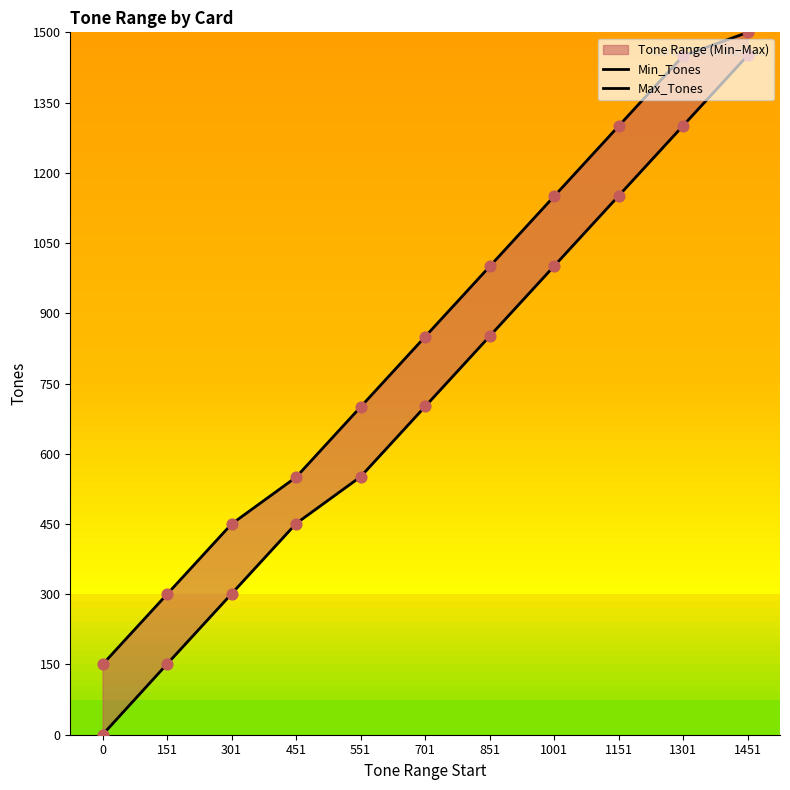

What is the total value across all series at 451?

1001